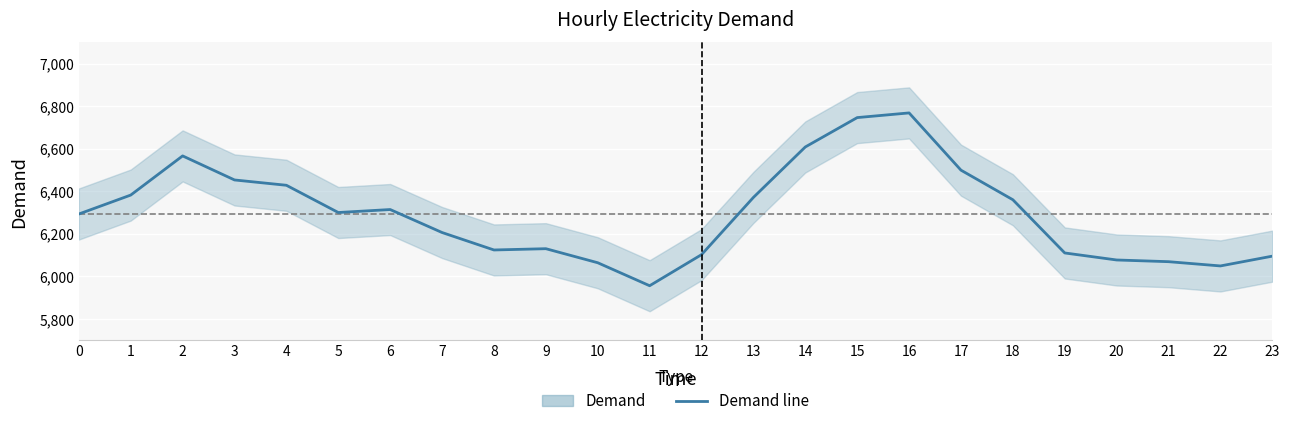

The chart shows a value of 6314 at 6. True or false?

True